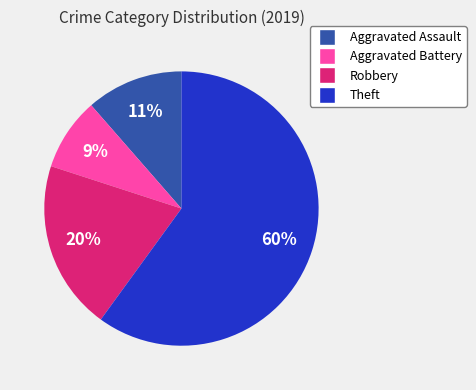

Which category has the biggest portion of the pie?

Theft